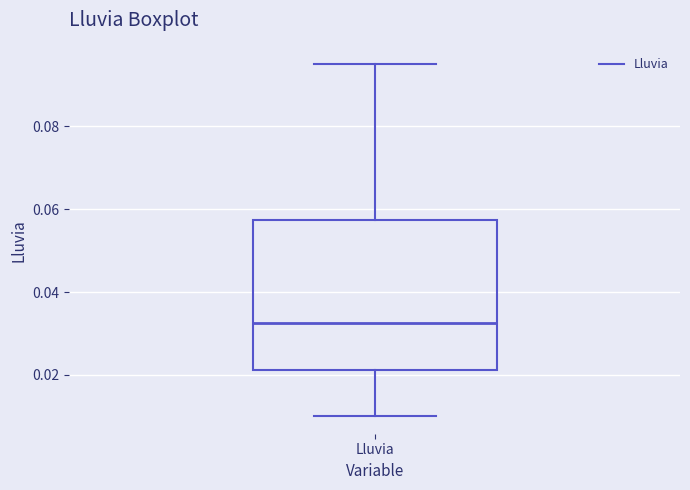

Transcribe this box plot: give where the median line is, the range the box spans, and where the two whiskers end, as read against the y-axis. The values are not printed on the chart, so give them approximately, as read against the axis.

median 0.032, box 0.022 to 0.058, whiskers 0.010 to 0.096